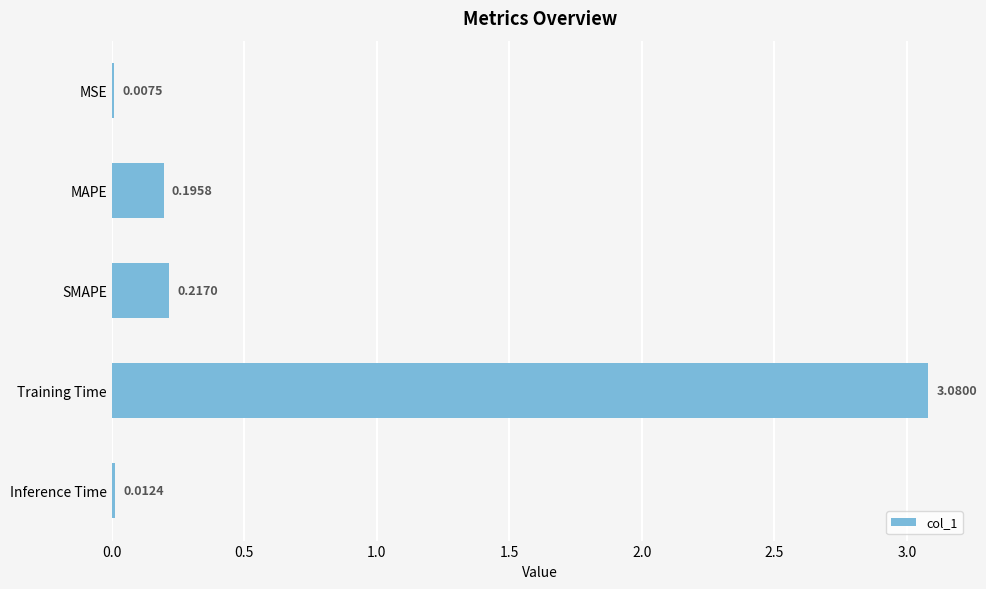

What is the change in value from MSE to MAPE?

+0.2